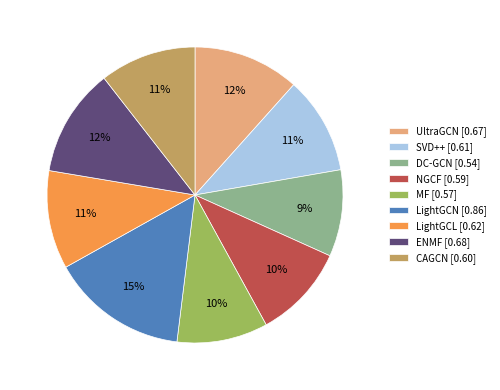

Between LightGCN [0.86] and UltraGCN [0.67], which is larger?

LightGCN [0.86]